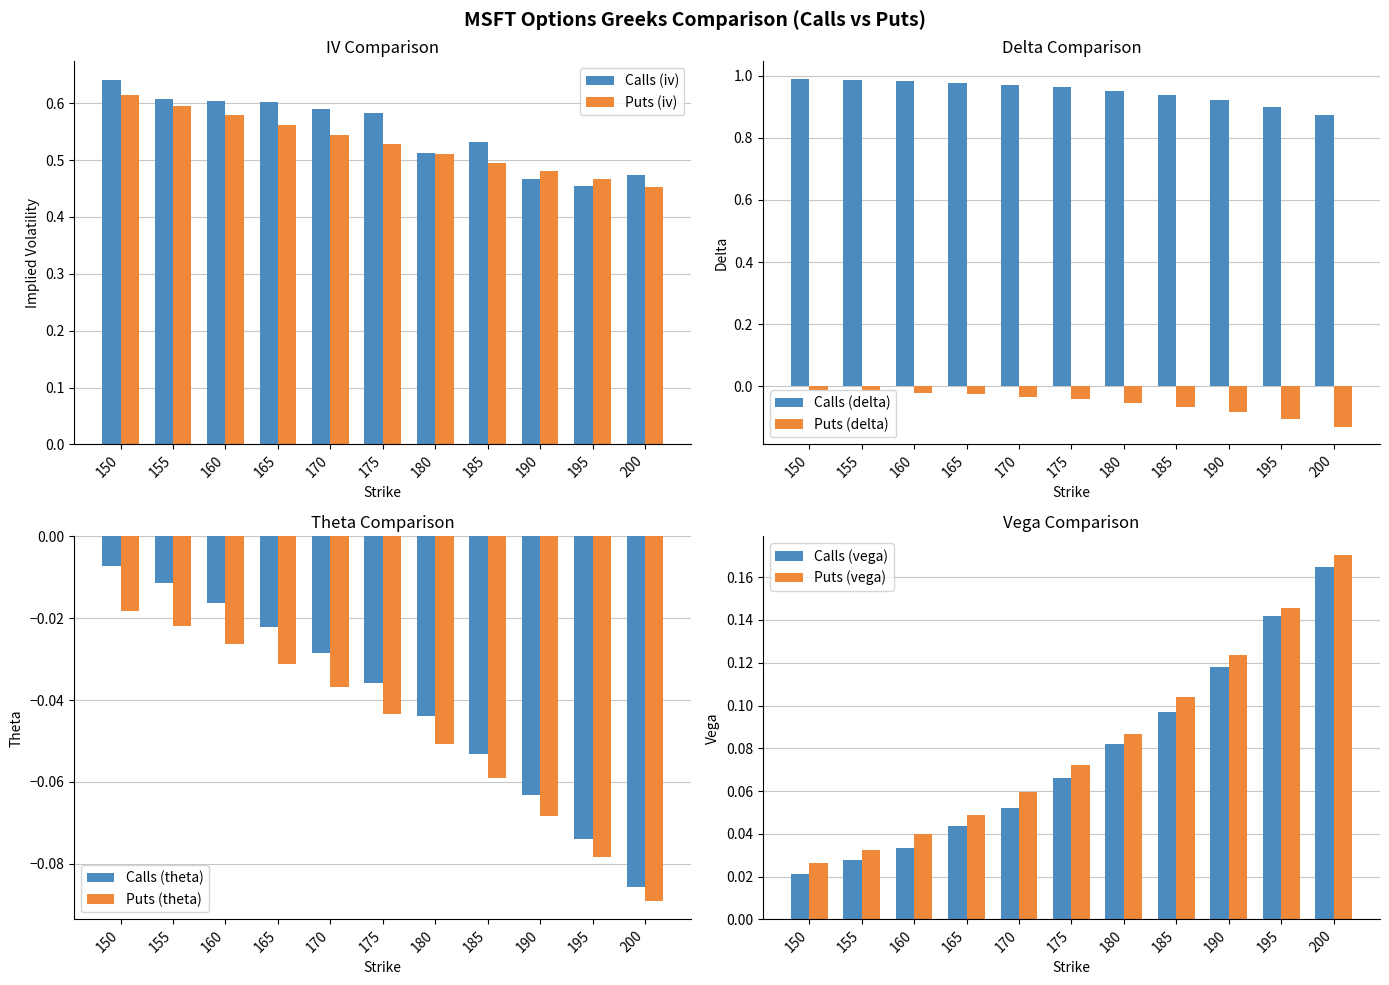

What is the average value of the Calls (iv) series?

0.6